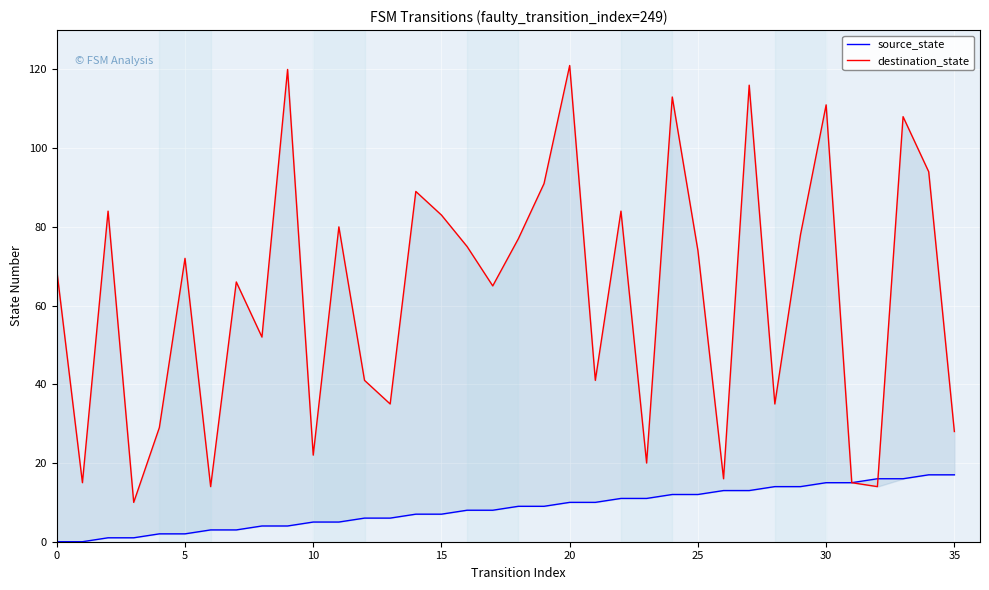

Reading left to right, extract all data points from this chart.

source_state: 0	0	1	1	2	2	3	3	4	4	5	5	6	6	7	7	8	8	9	9	10	10	11	11	12	12	13	13	14	14	15	15	16	16	17	17
destination_state: 69	15	84	10	29	72	14	66	52	120	22	80	41	35	89	83	75	65	77	91	121	41	84	20	113	74	16	116	35	78	111	15	14	108	94	28